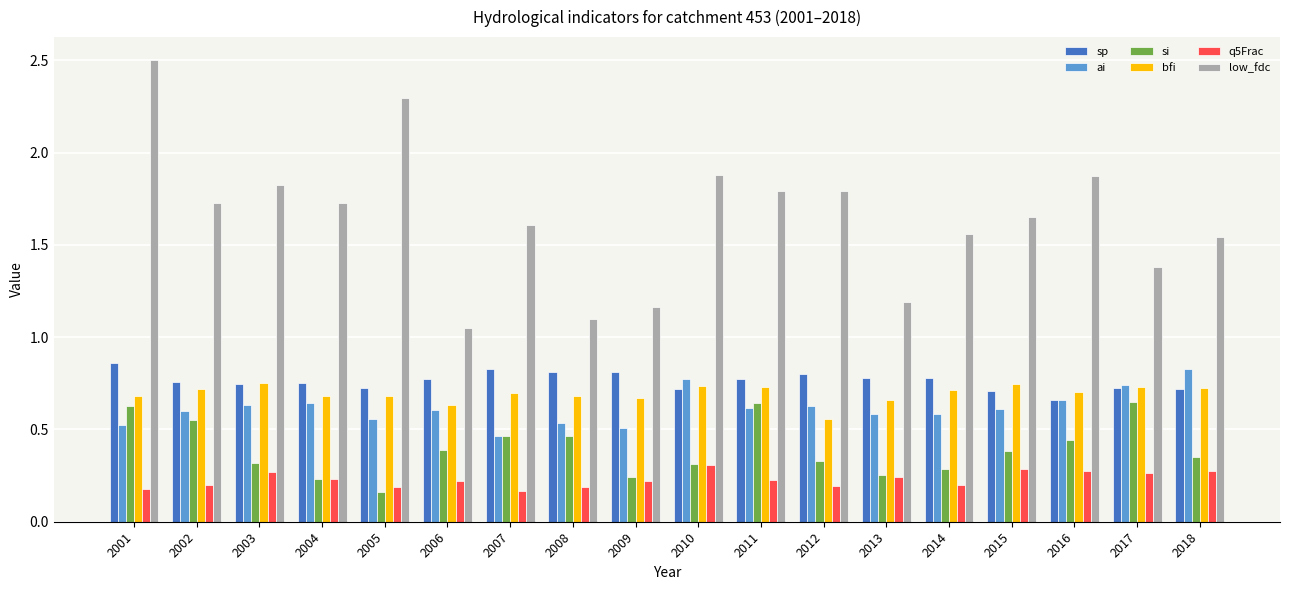

Which series has the largest total across all categories?

low_fdc